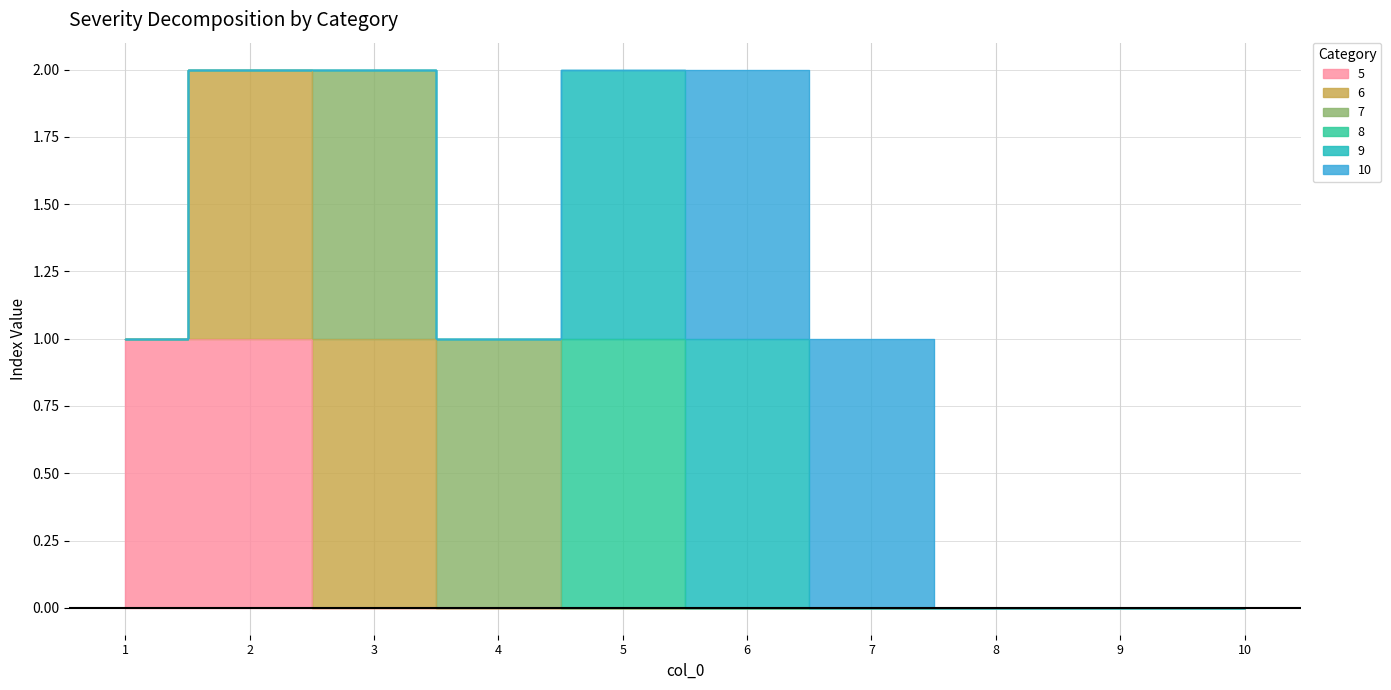

Between 9 and 5, which is larger?

9